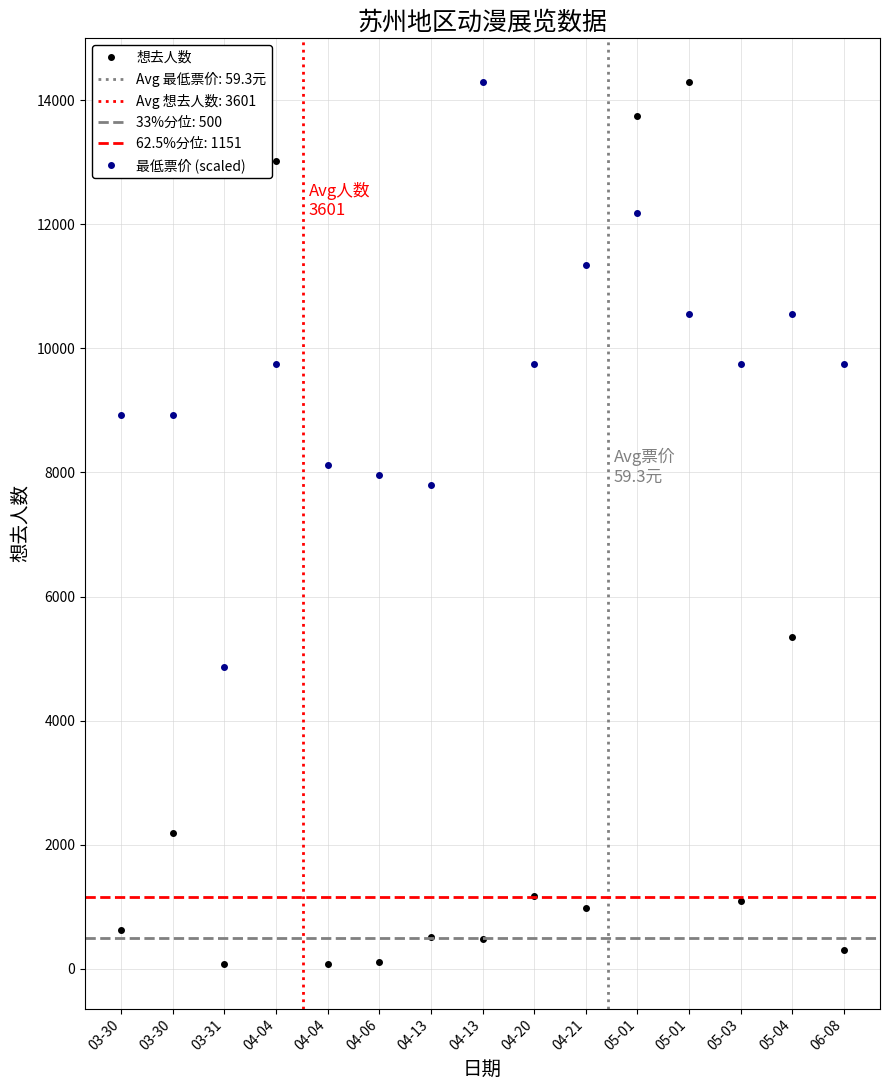

Which series ends up on top after the final intersection of 想去人数 and 最低票价 (scaled)?

最低票价 (scaled)